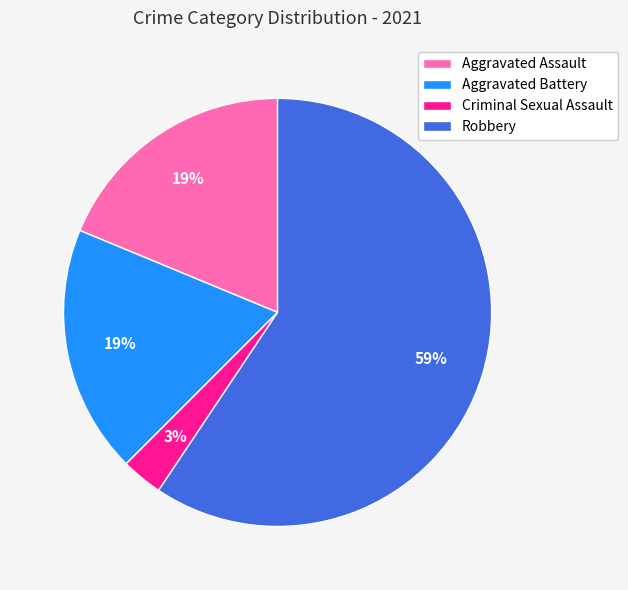

To the nearest percent, what percentage of the pie is Criminal Sexual Assault?

3%